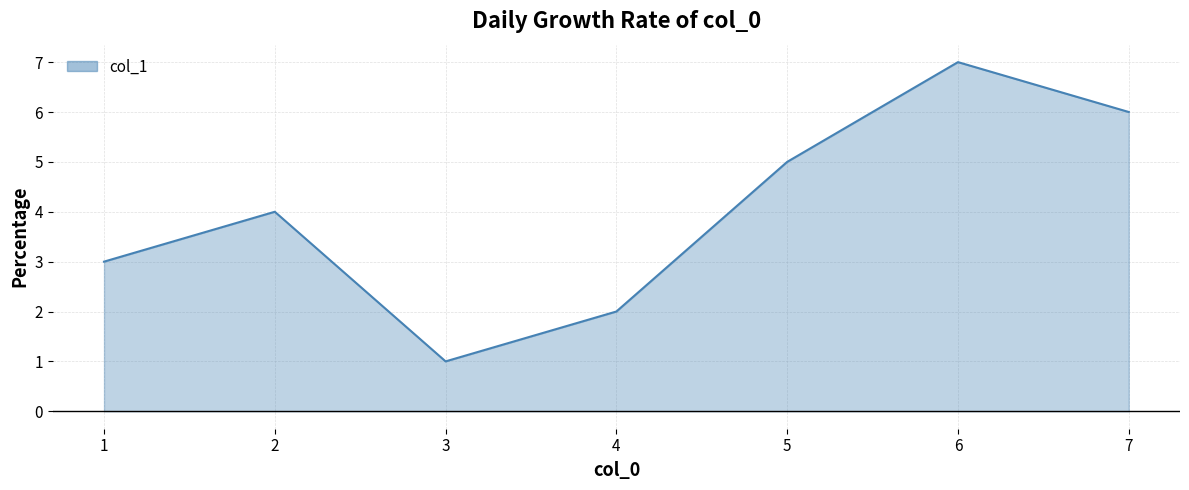

Count the values in the range 2 to 6.

5